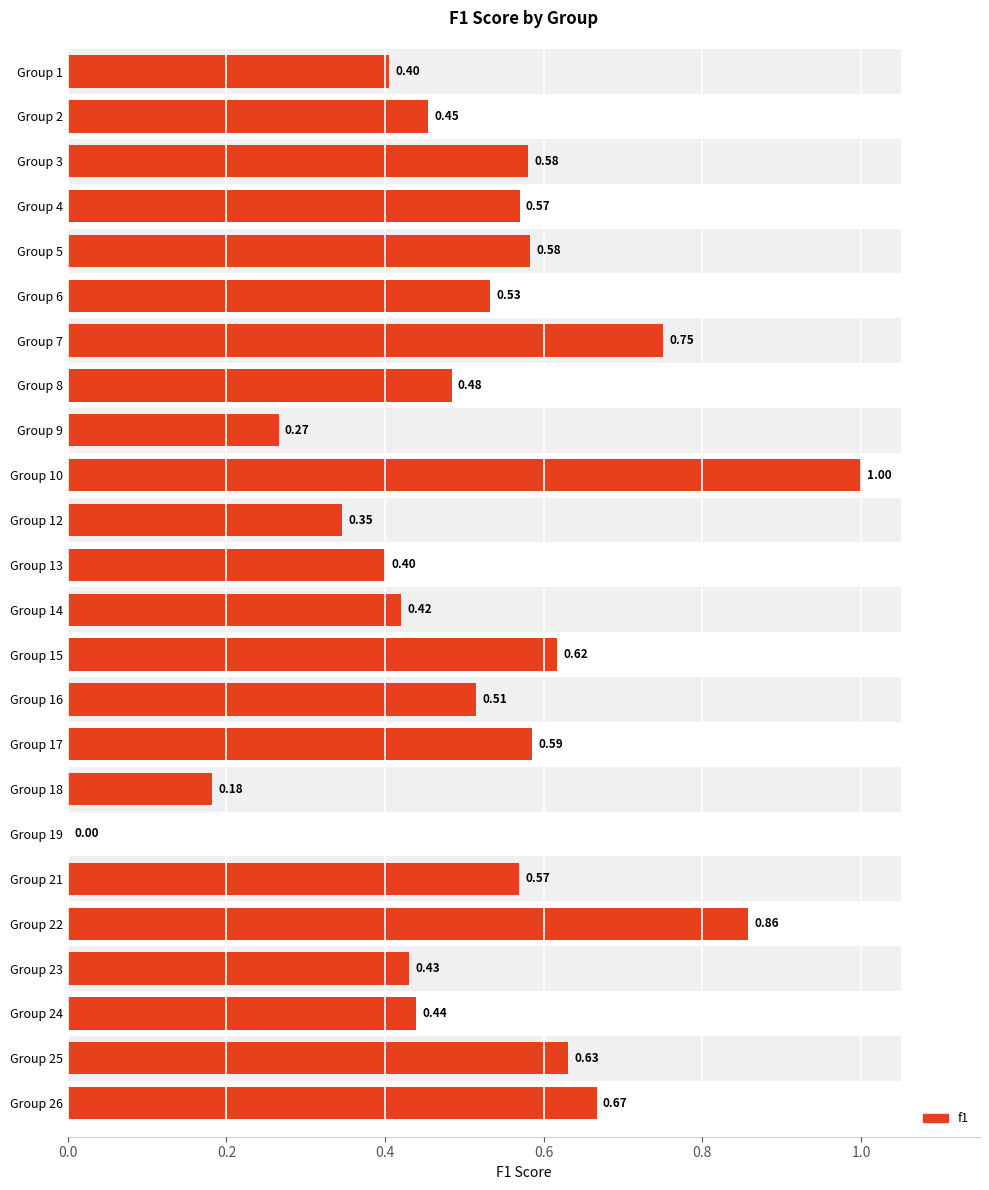

Count the number of data series in this chart.

1